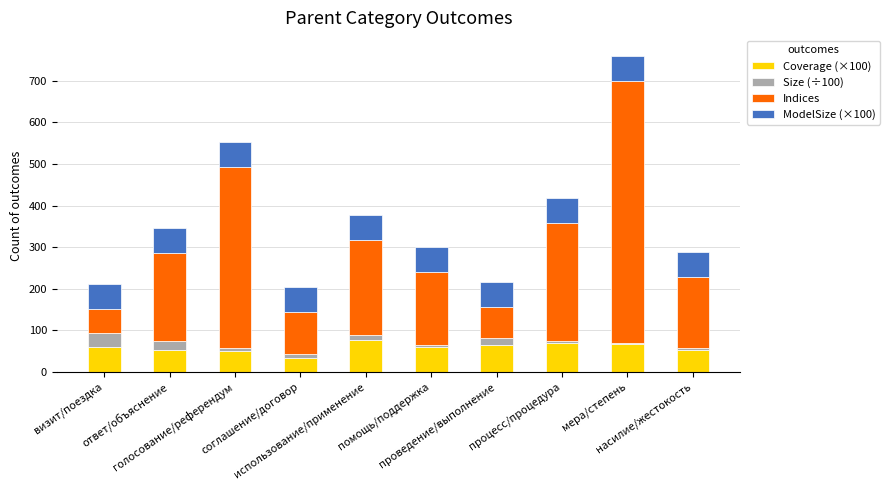

What is the sum of all Coverage (×100) values?

585.7